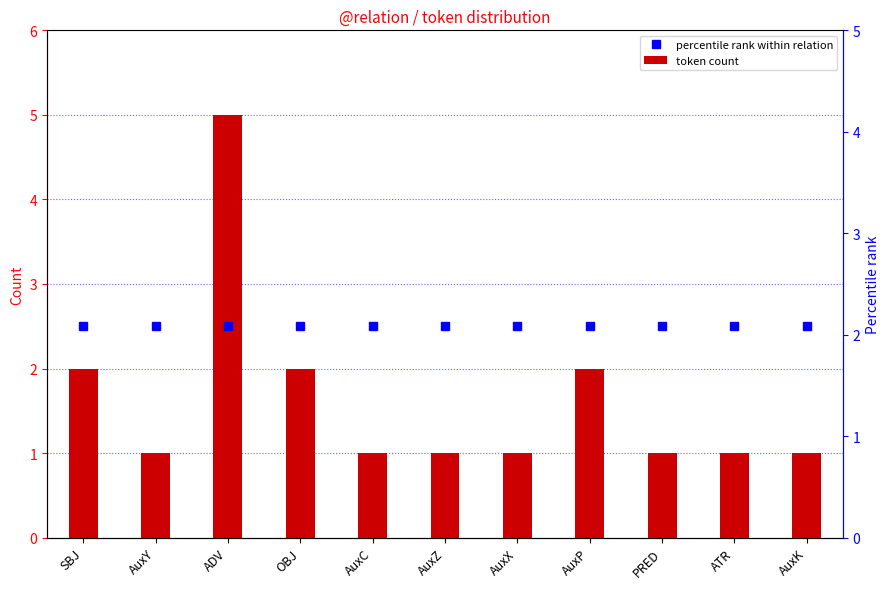

Count the number of categories in the chart.

11